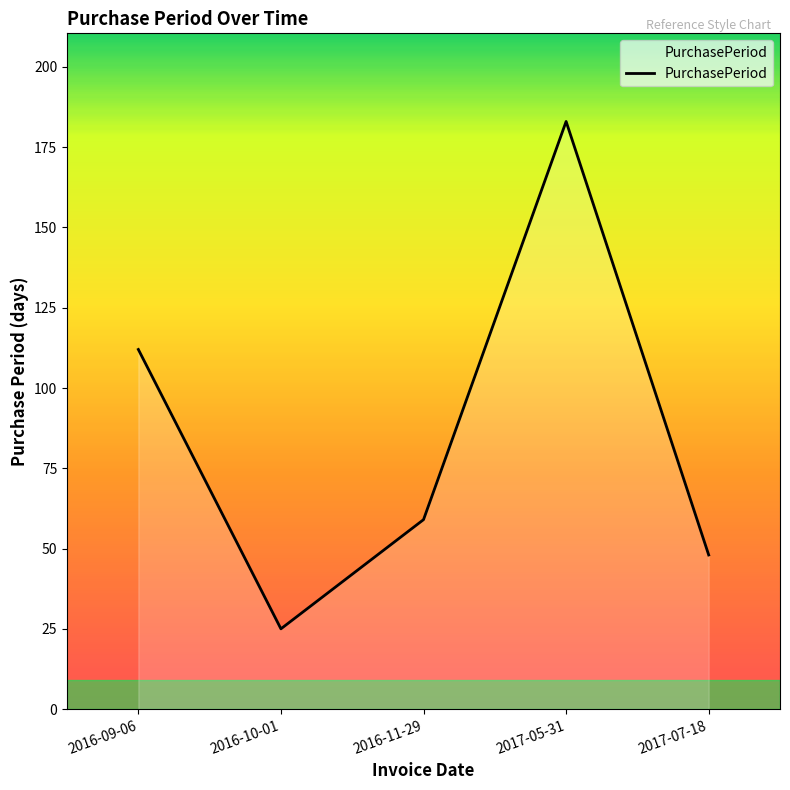

Rank the categories by value from highest to lowest.

2017-05-31, 2016-09-06, 2016-11-29, 2017-07-18, 2016-10-01